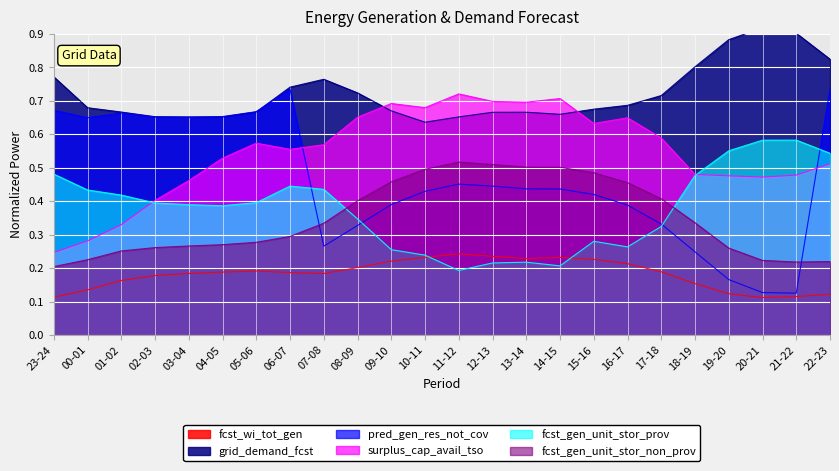

Reading right to left, transcribe all the data shown in this chart.

fcst_wi_tot_gen: 0.1	0.1	0.1	0.1	0.2	0.2	0.2	0.2	0.2	0.2	0.2	0.2	0.2	0.2	0.2	0.2	0.2	0.2	0.2	0.2	0.2	0.2	0.1	0.1
grid_demand_fcst: 0.8	0.9	0.9	0.9	0.8	0.7	0.7	0.7	0.7	0.7	0.7	0.7	0.6	0.7	0.7	0.8	0.7	0.7	0.7	0.7	0.7	0.7	0.7	0.8
pred_gen_res_not_cov: 0.7	0.1	0.1	0.2	0.2	0.3	0.4	0.4	0.4	0.4	0.4	0.5	0.4	0.4	0.3	0.3	0.7	0.7	0.7	0.7	0.7	0.7	0.6	0.7
surplus_cap_avail_tso: 0.5	0.5	0.5	0.5	0.5	0.6	0.6	0.6	0.7	0.7	0.7	0.7	0.7	0.7	0.7	0.6	0.6	0.6	0.5	0.5	0.4	0.3	0.3	0.2
fcst_gen_unit_stor_prov: 0.5	0.6	0.6	0.6	0.5	0.3	0.3	0.3	0.2	0.2	0.2	0.2	0.2	0.3	0.3	0.4	0.4	0.4	0.4	0.4	0.4	0.4	0.4	0.5
fcst_gen_unit_stor_non_prov: 0.2	0.2	0.2	0.3	0.3	0.4	0.5	0.5	0.5	0.5	0.5	0.5	0.5	0.5	0.4	0.3	0.3	0.3	0.3	0.3	0.3	0.3	0.2	0.2